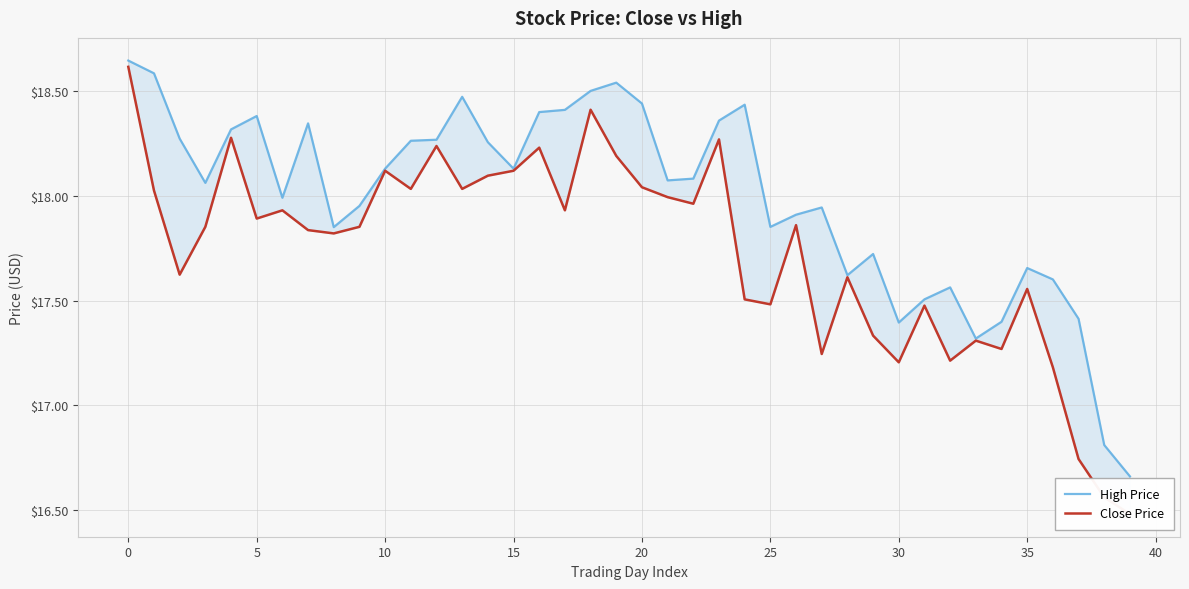

What is the label of the 10th point from the right?

30